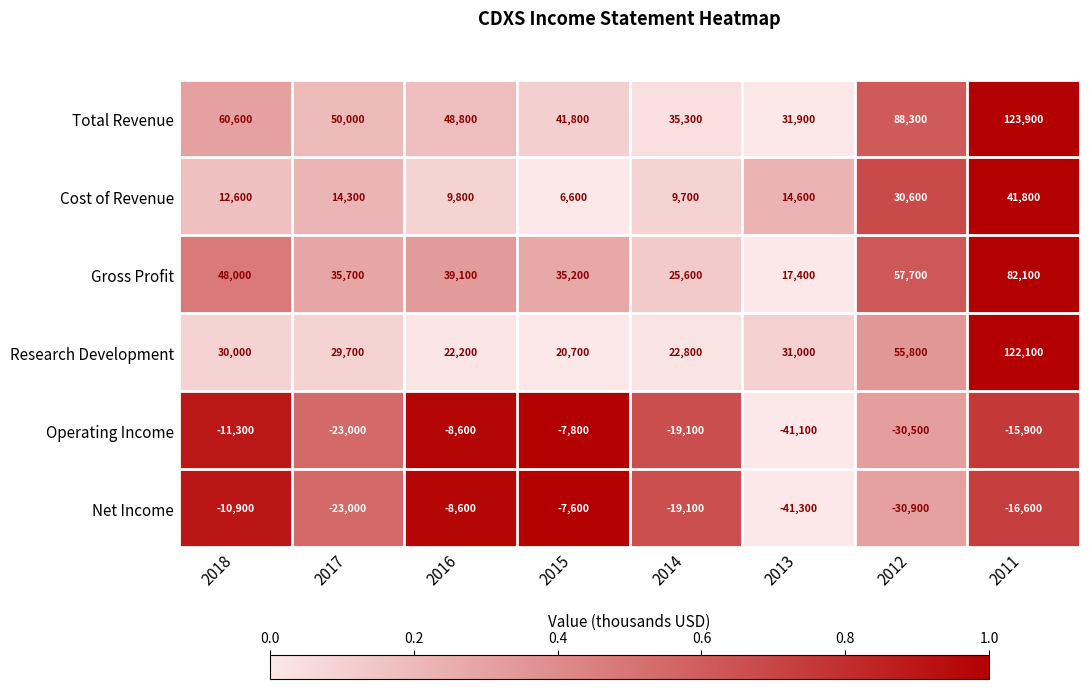

What is the spread (max minus min) of values at 2015?

49600